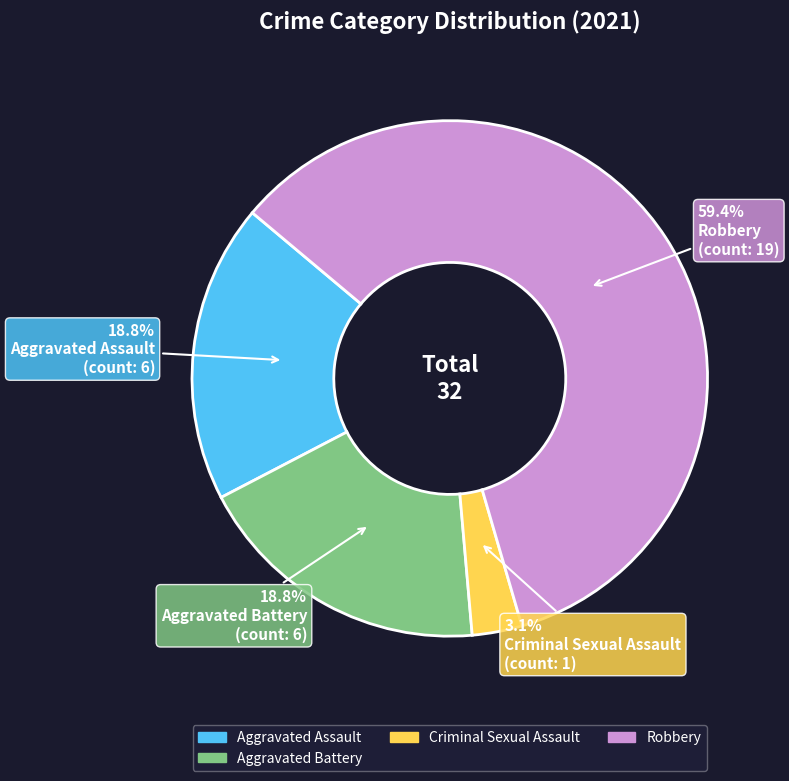

Does any single category account for the majority?

Yes